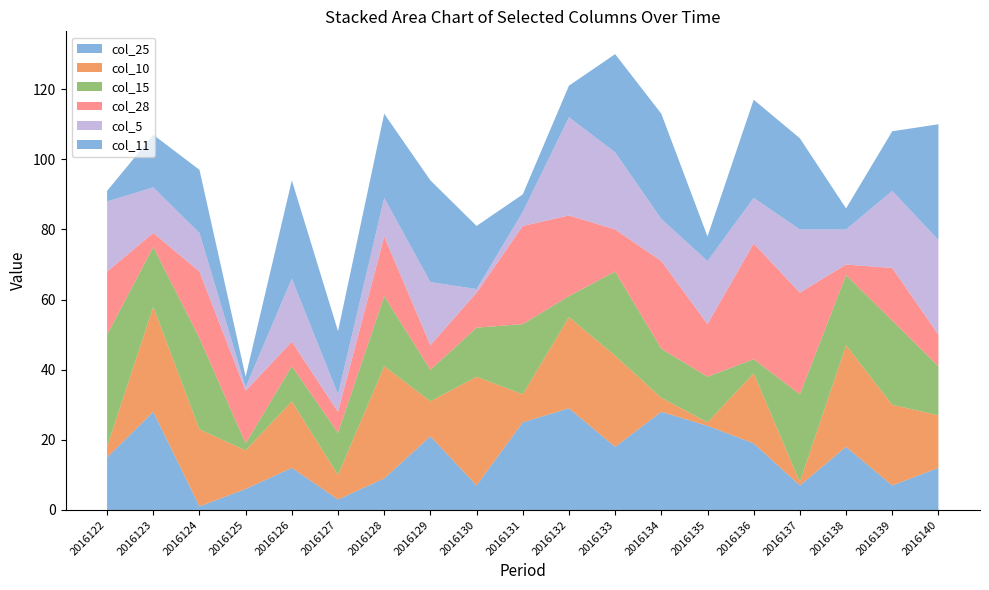

Reading left to right, extract all data points from this chart.

col_25: 2016122=15	2016123=28	2016124=1	2016125=6	2016126=12	2016127=3	2016128=9	2016129=21	2016130=7	2016131=25	2016132=29	2016133=18	2016134=28	2016135=24	2016136=19	2016137=7	2016138=18	2016139=7	2016140=12
col_10: 2016122=3	2016123=30	2016124=22	2016125=11	2016126=19	2016127=7	2016128=32	2016129=10	2016130=31	2016131=8	2016132=26	2016133=26	2016134=4	2016135=1	2016136=20	2016137=1	2016138=29	2016139=23	2016140=15
col_15: 2016122=32	2016123=17	2016124=26	2016125=2	2016126=10	2016127=12	2016128=20	2016129=9	2016130=14	2016131=20	2016132=6	2016133=24	2016134=14	2016135=13	2016136=4	2016137=25	2016138=20	2016139=24	2016140=14
col_28: 2016122=18	2016123=4	2016124=19	2016125=15	2016126=7	2016127=6	2016128=17	2016129=7	2016130=10	2016131=28	2016132=23	2016133=12	2016134=25	2016135=15	2016136=33	2016137=29	2016138=3	2016139=15	2016140=9
col_5: 2016122=20	2016123=13	2016124=11	2016125=1	2016126=18	2016127=5	2016128=11	2016129=18	2016130=1	2016131=4	2016132=28	2016133=22	2016134=12	2016135=18	2016136=13	2016137=18	2016138=10	2016139=22	2016140=27
col_11: 2016122=3	2016123=15	2016124=18	2016125=3	2016126=28	2016127=18	2016128=24	2016129=29	2016130=18	2016131=5	2016132=9	2016133=28	2016134=30	2016135=7	2016136=28	2016137=26	2016138=6	2016139=17	2016140=33